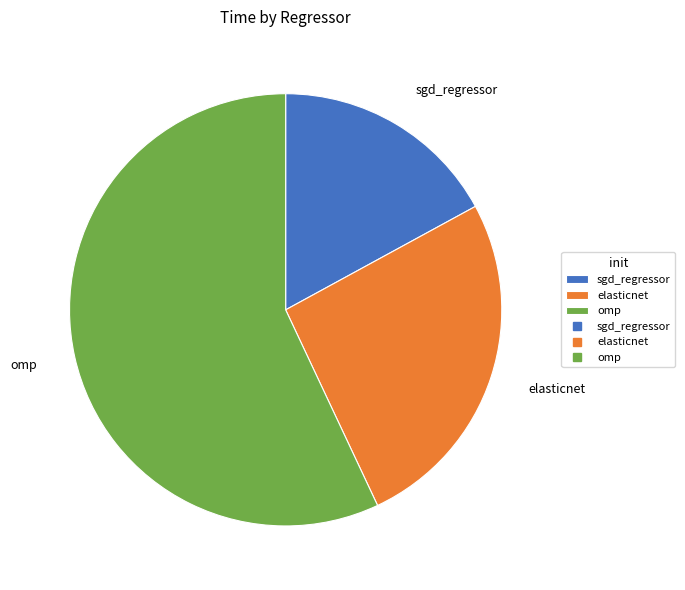

True or false: elasticnet accounts for 26% of the total.

True